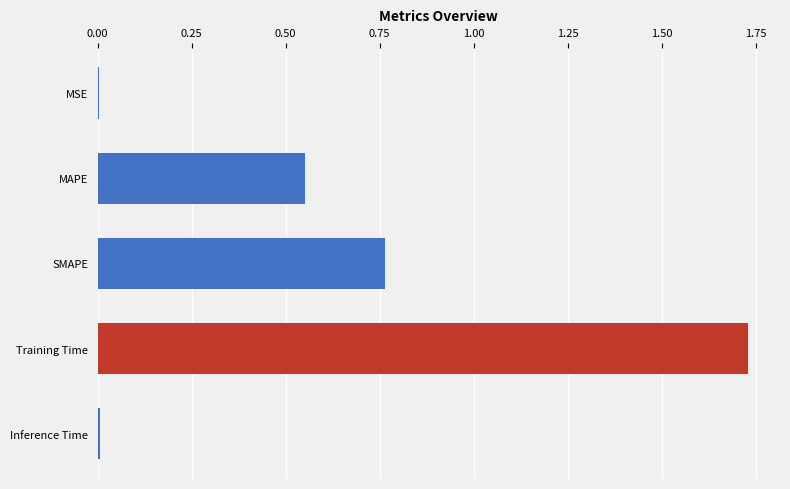

True or false: the data shows 0.0 at Inference Time.

True